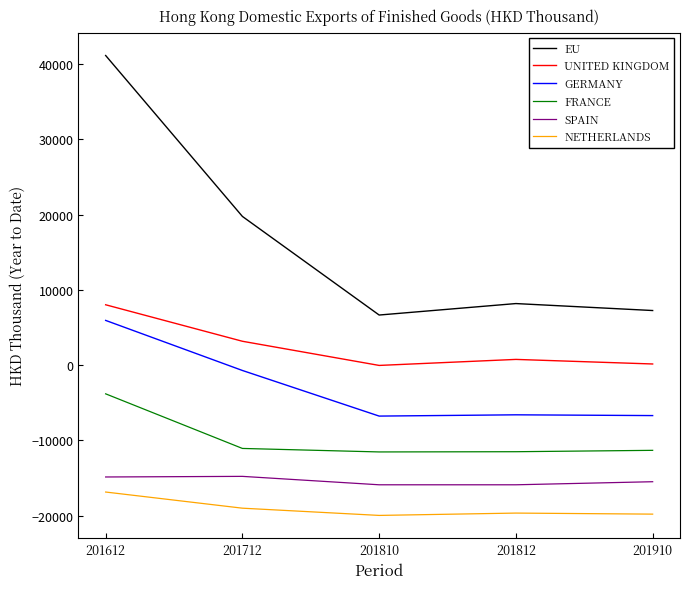

Between 201712 and 201910, which series saw the biggest shift?

EU